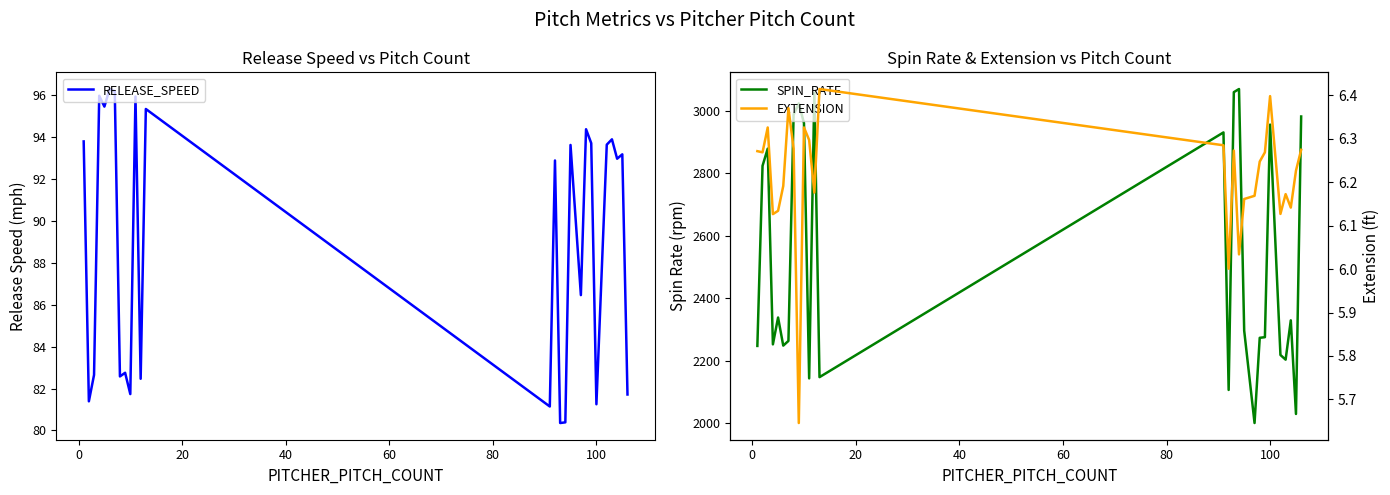

What is the minimum value for RELEASE_SPEED?

80.4